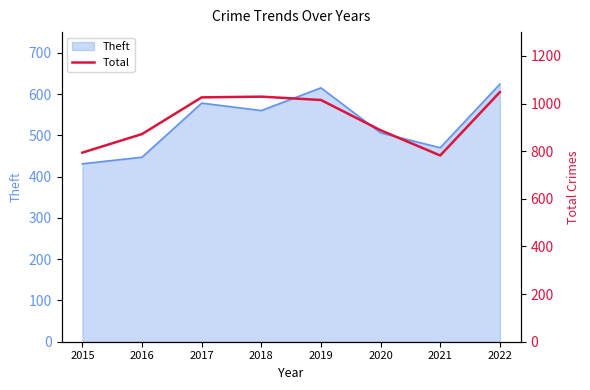

Read the value at 2016.

872